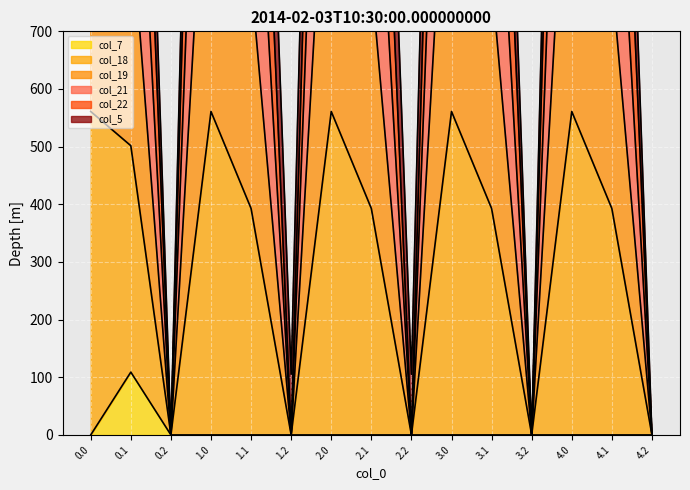

In col_21, how many points are higher than both neighbors (excluding endpoints)?

4